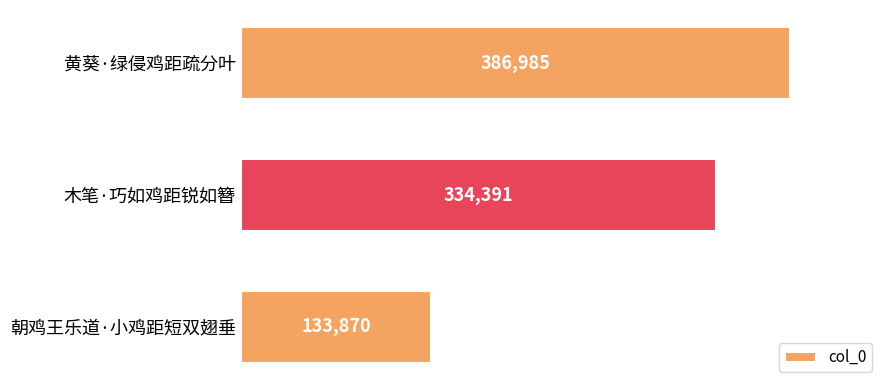

Rank the categories by value from lowest to highest.

朝鸡王乐道·小鸡距短双翅垂, 木笔·巧如鸡距锐如簪, 黄葵·绿侵鸡距疏分叶